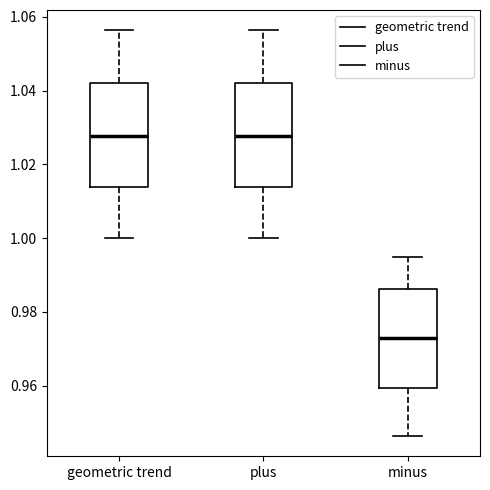

Where does the upper whisker of the box for plus end on the y-axis? The values are not printed on the chart, so give them approximately, as read against the axis.

1.056